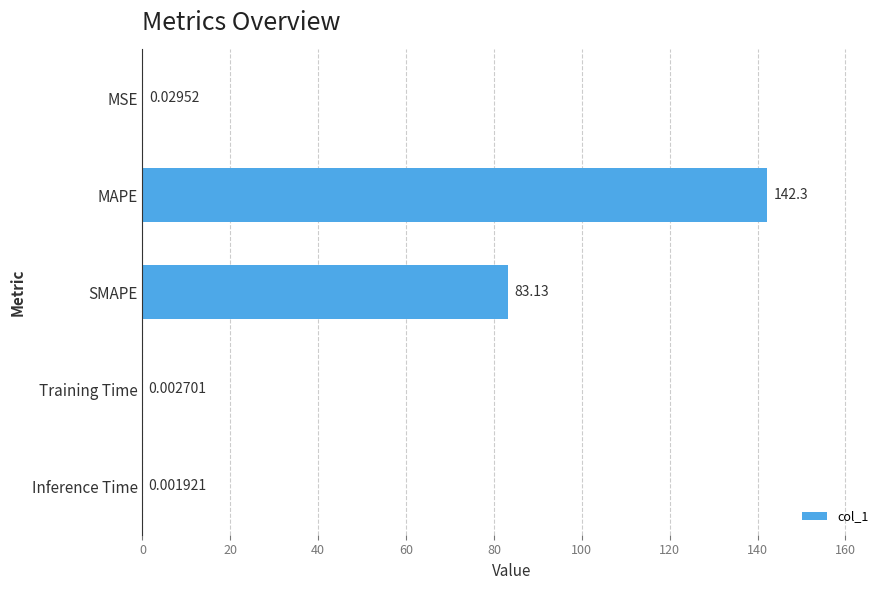

Between MSE and Training Time, which is larger?

MSE